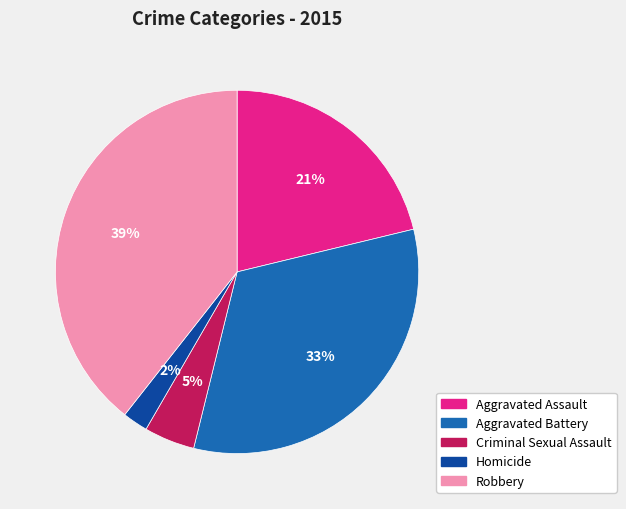

Approximately how many times larger is the value at Robbery compared to Aggravated Battery?

1.2